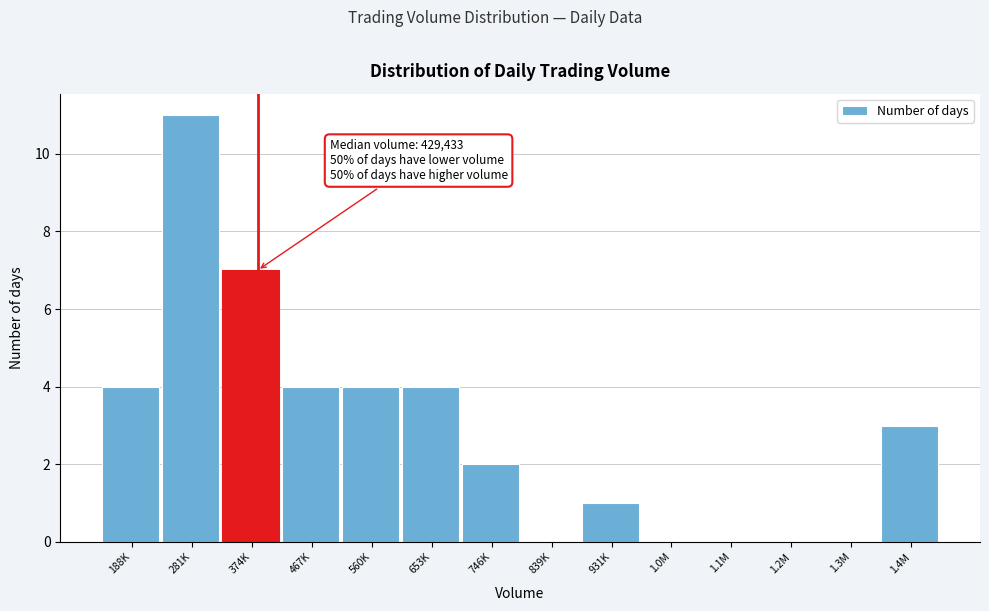

Reading left to right, list all the values displayed in this chart.

188K=4	281K=11	374K=7	467K=4	560K=4	653K=4	746K=2	839K=0	931K=1	1.0M=0	1.1M=0	1.2M=0	1.3M=0	1.4M=3